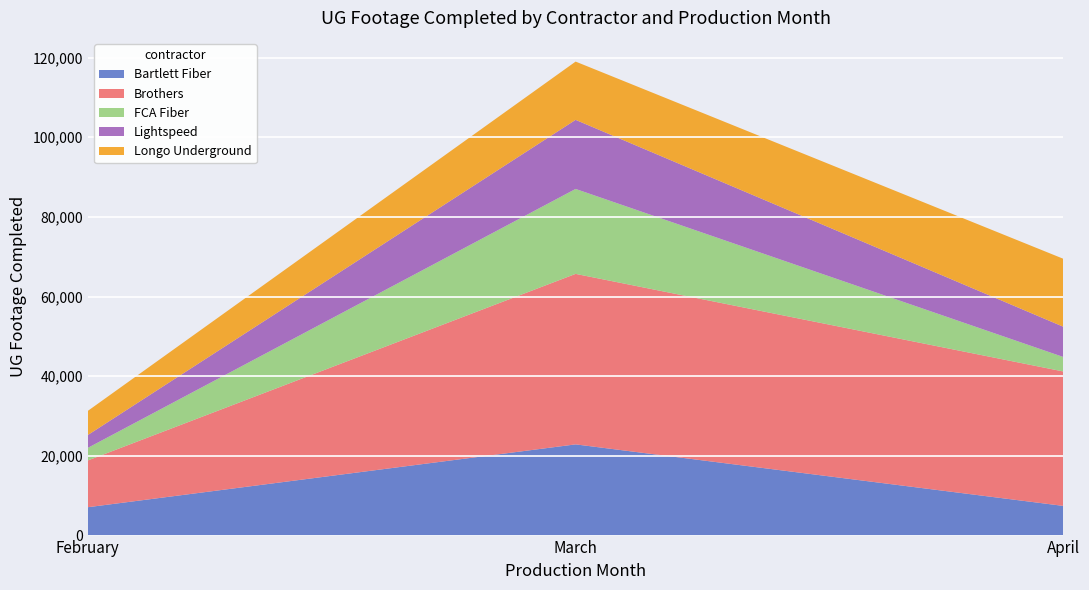

Reading left to right, transcribe all the data shown in this chart.

Bartlett Fiber: February=7120	March=22896	April=7447
Brothers: February=11735	March=42799	April=33743
FCA Fiber: February=3158	March=21322	April=3629
Lightspeed: February=3226	March=17340	April=7593
Longo Underground: February=6056	March=14625	April=17060